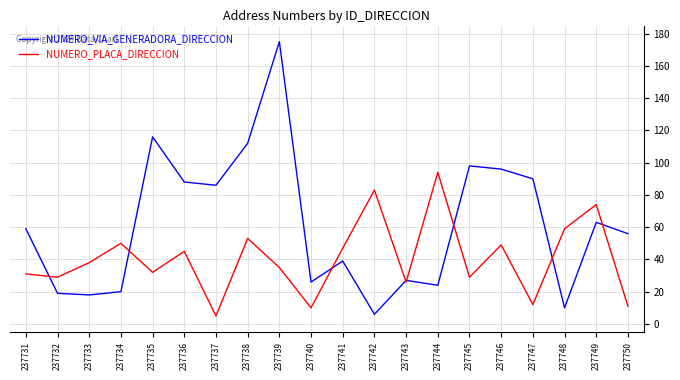

At 237747, list the series in order from largest to smallest.

NUMERO_VIA_GENERADORA_DIRECCION, NUMERO_PLACA_DIRECCION